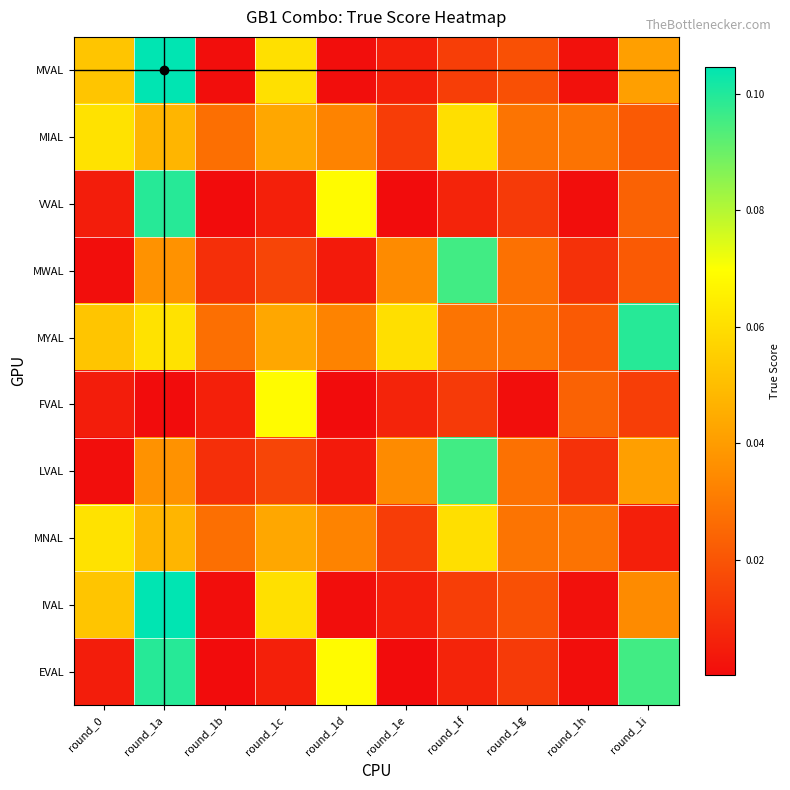

What is the total value across all series at round_0?

0.3